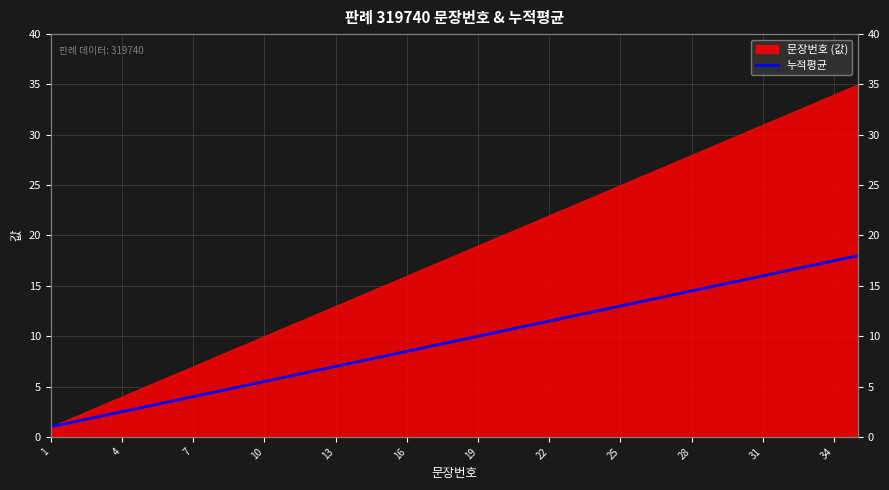

Reading left to right, transcribe all the data shown in this chart.

1.0	1.5	2.0	2.5	3.0	3.5	4.0	4.5	5.0	5.5	6.0	6.5	7.0	7.5	8.0	8.5	9.0	9.5	10.0	10.5	11.0	11.5	12.0	12.5	13.0	13.5	14.0	14.5	15.0	15.5	16.0	16.5	17.0	17.5	18.0